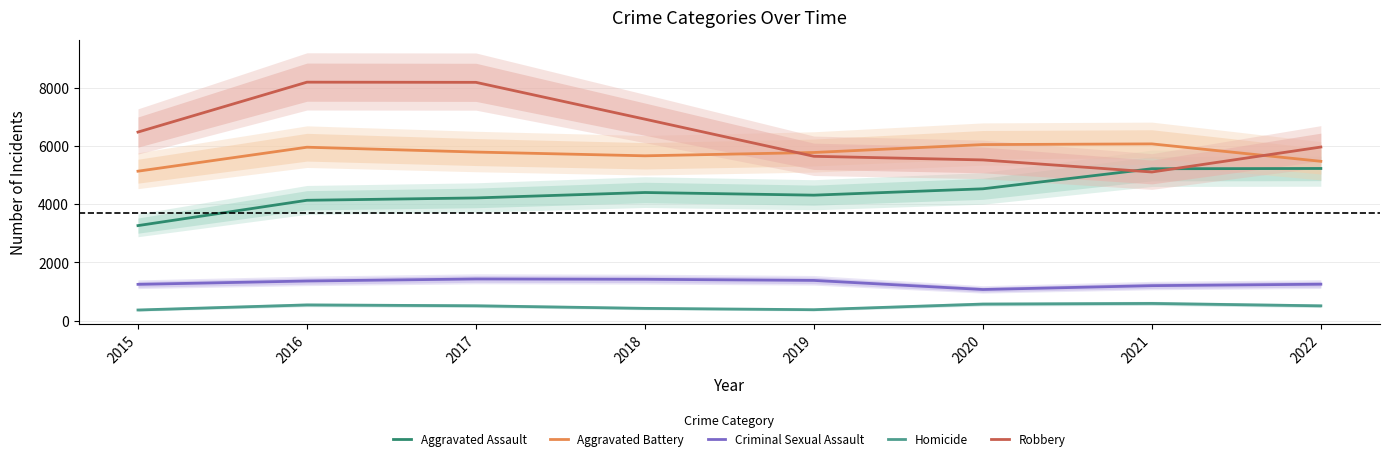

In Aggravated Assault, how many points are higher than both neighbors (excluding endpoints)?

1